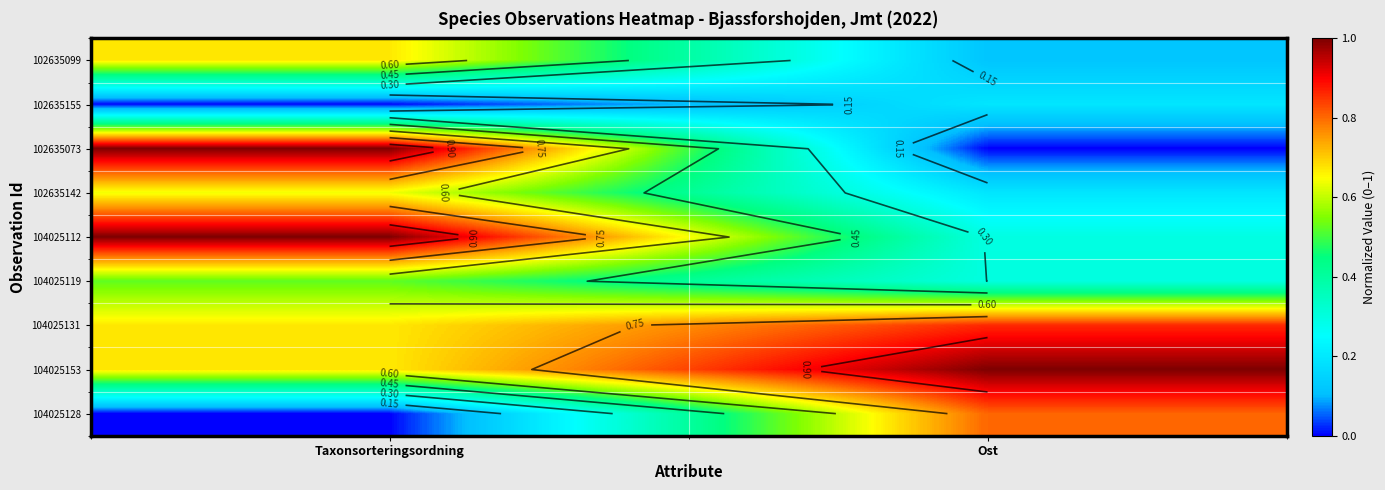

Is it true that 102635099 equals 0.7 at Taxonsorteringsordning?

True